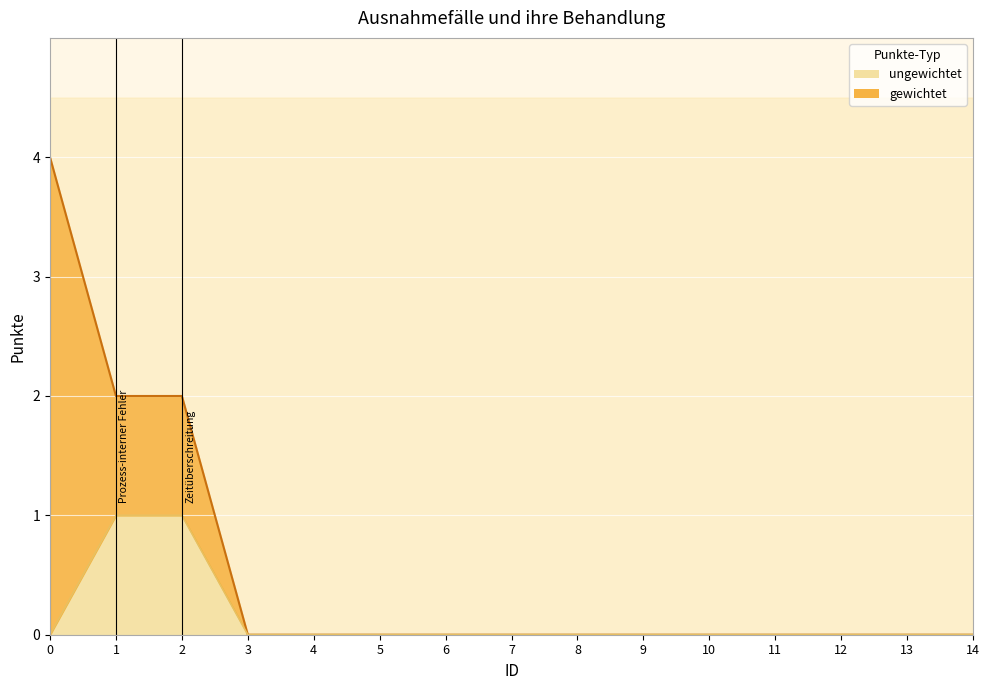

True or false: ungewichtet and gewichtet cross at least once.

False